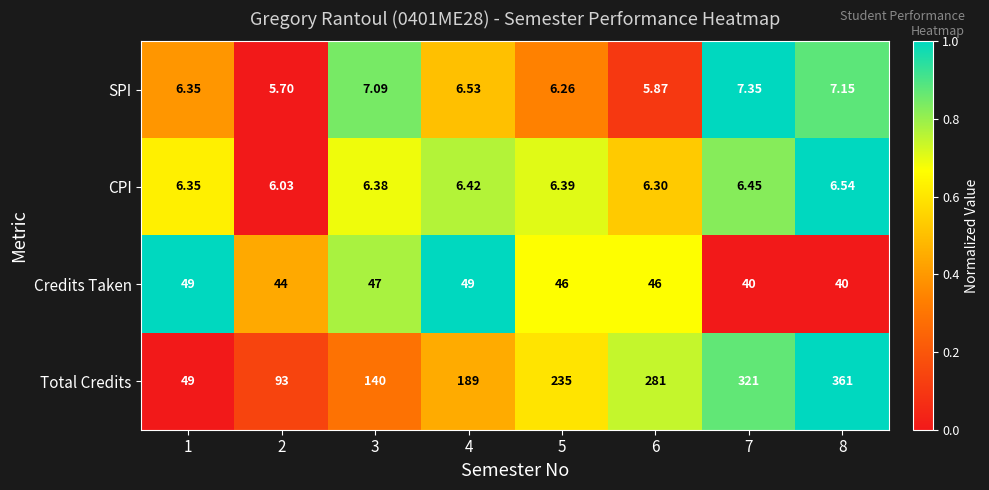

Rank the series by their maximum value, from highest to lowest.

Total Credits, Credits Taken, SPI, CPI